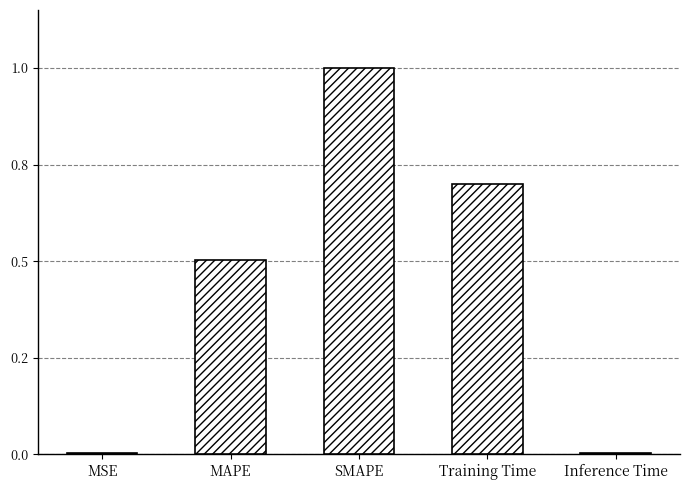

Rank the categories by value from highest to lowest.

SMAPE, Training Time, MAPE, Inference Time, MSE